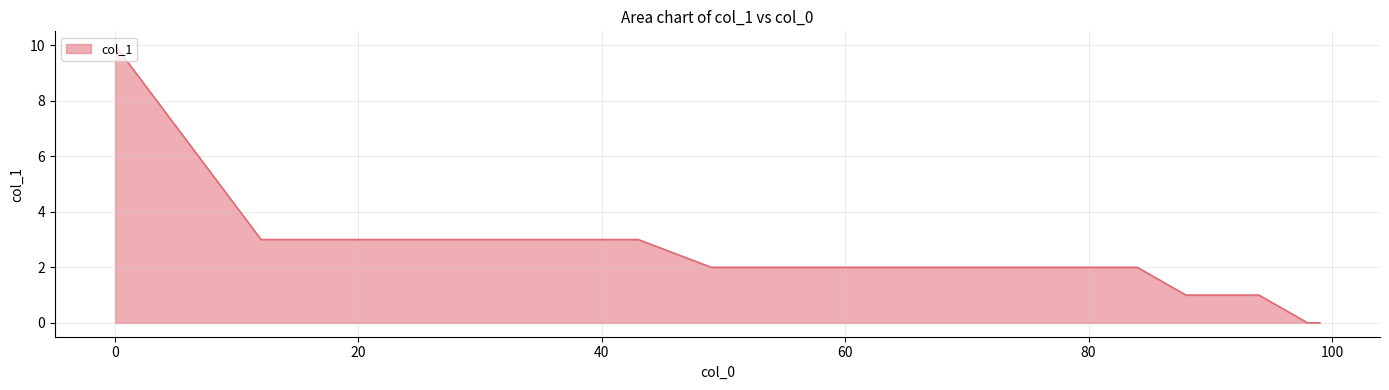

What is the maximum value shown in the chart?

10